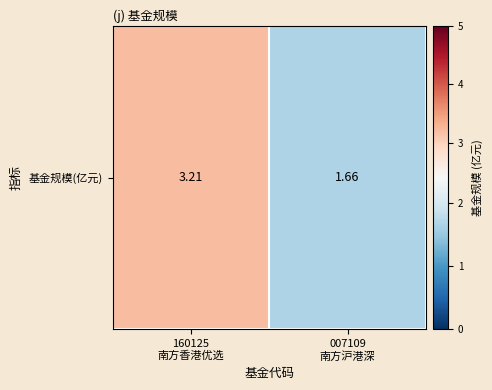

What is the change in value from 160125
南方香港优选 to 007109
南方沪港深?

-1.6